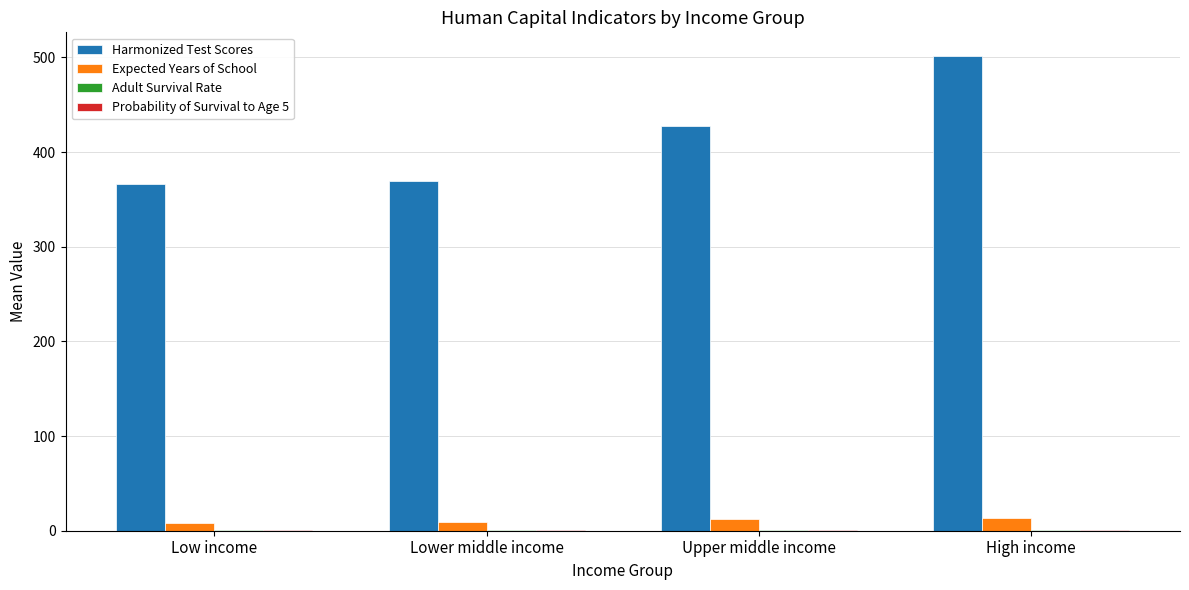

Between Lower middle income and Upper middle income, which series saw the biggest shift?

Harmonized Test Scores